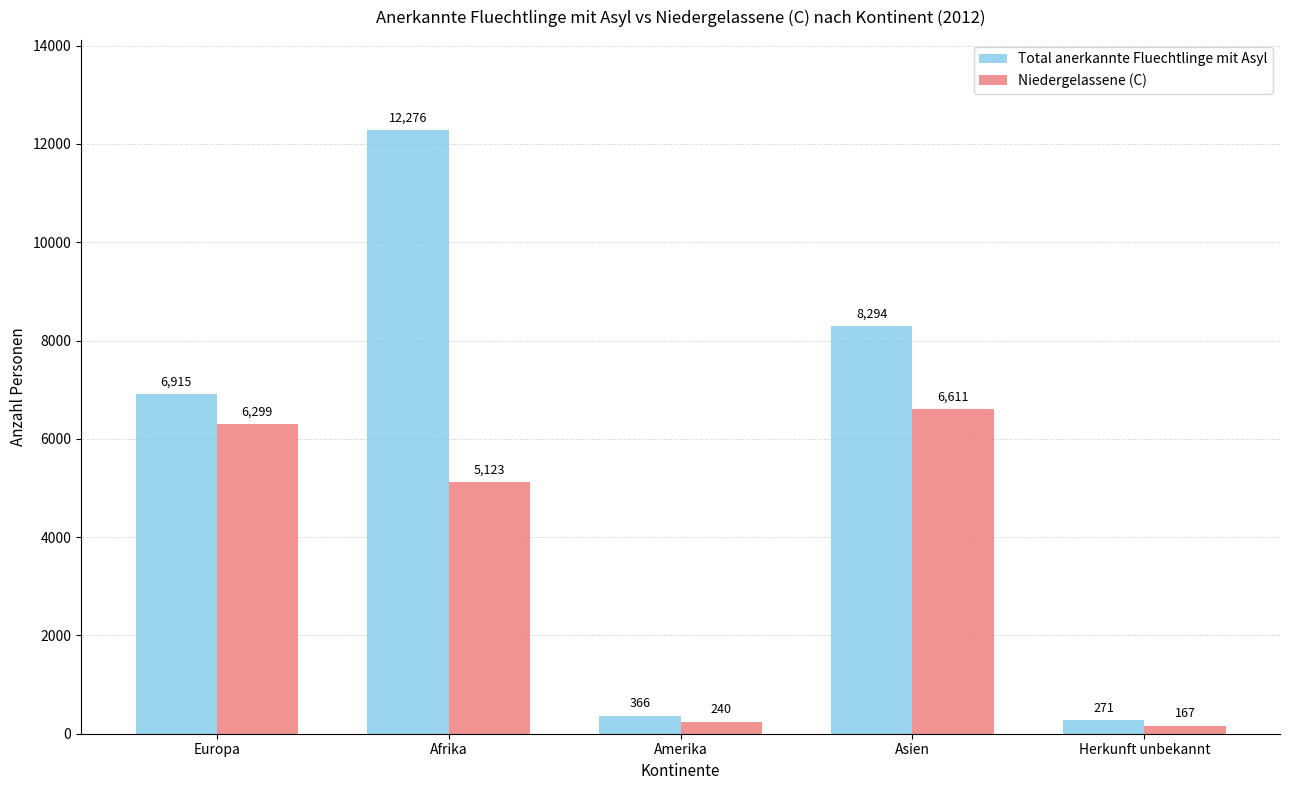

List the series in order of their peak value, lowest first.

Niedergelassene (C), Total anerkannte Fluechtlinge mit Asyl